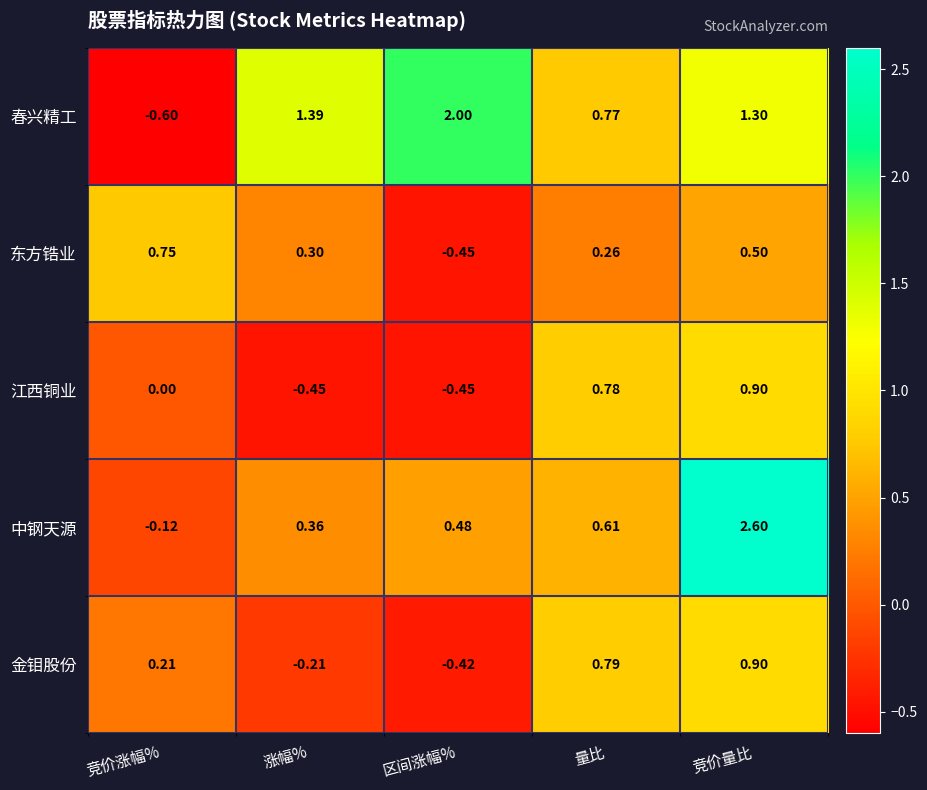

Which series has the largest total across all categories?

春兴精工